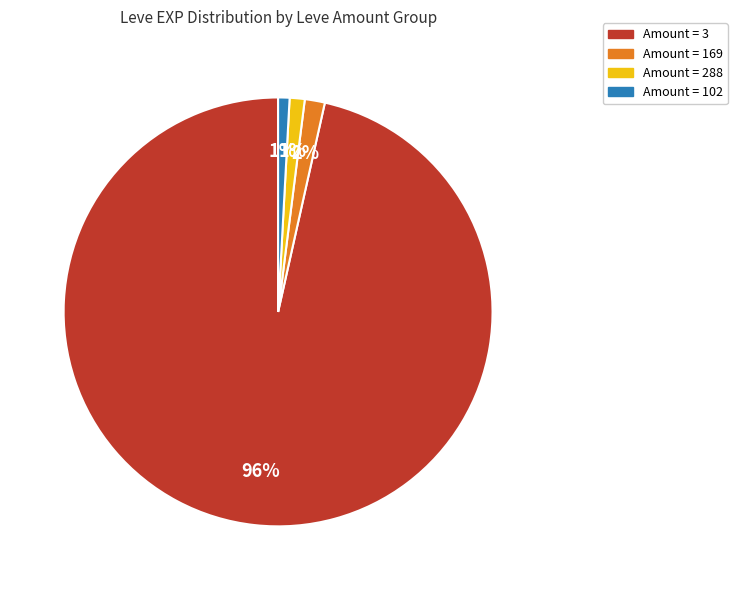

Is there any slice that represents more than half of the pie?

Yes